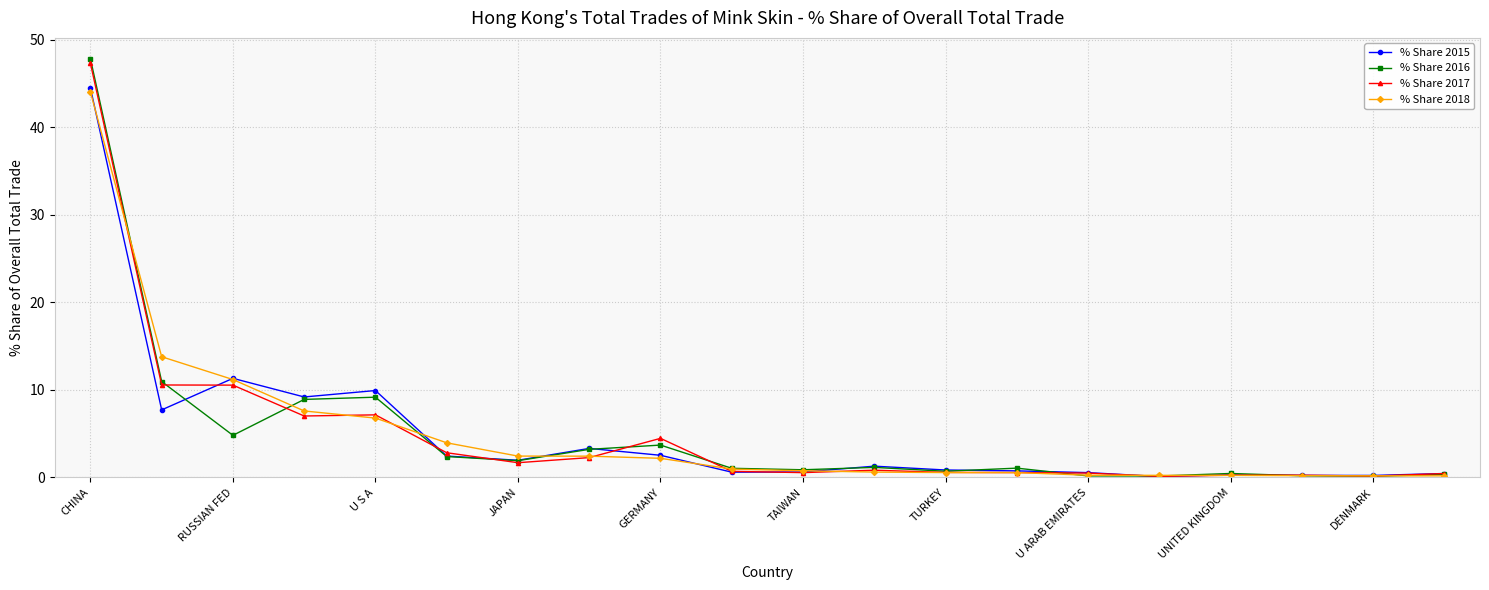

What is the value of the % Share 2016 point at the 4th from the left?

8.9